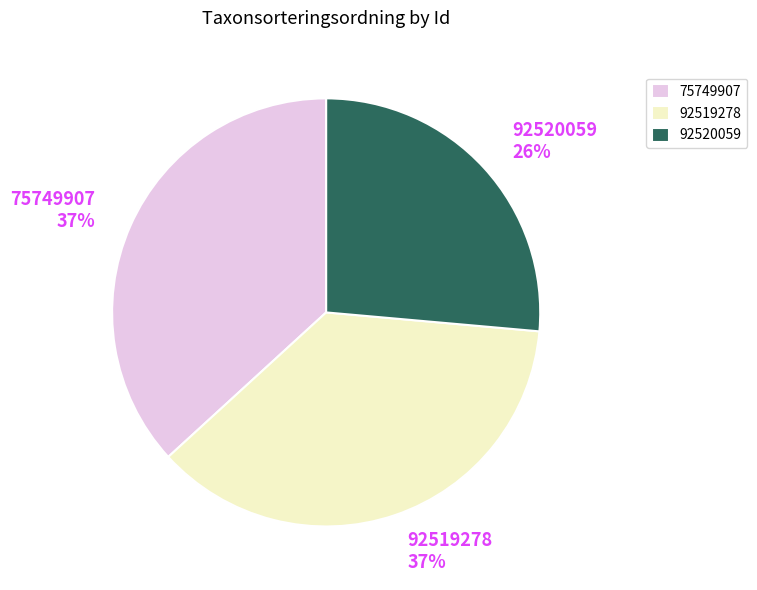

To the nearest percent, what percentage of the pie is 92519278?

37%